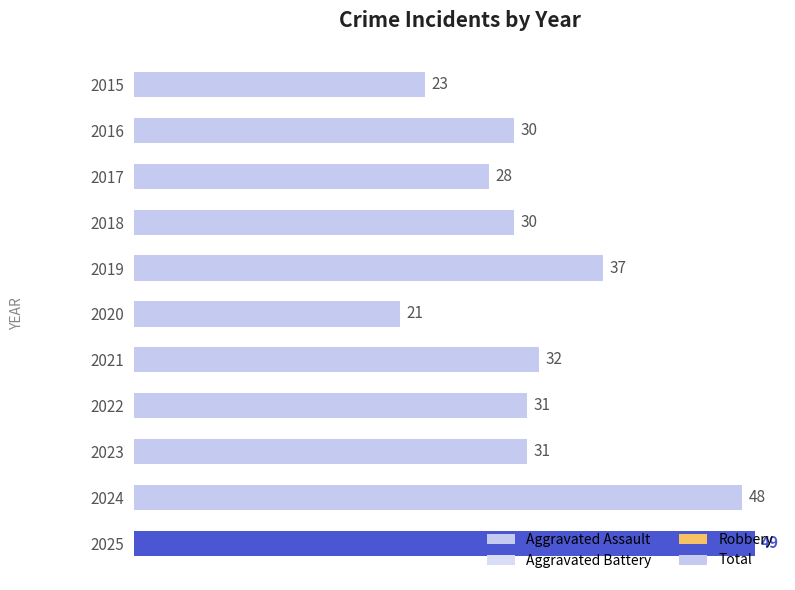

What is the maximum value for Robbery?

36